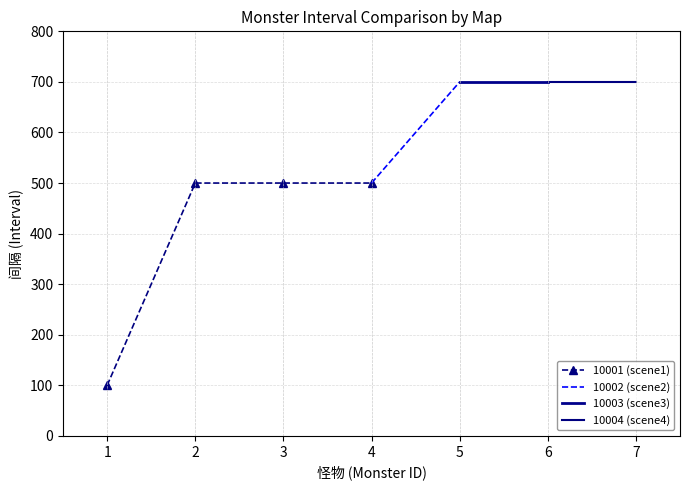

What are all the series names shown in the legend?

10001 (scene1), 10002 (scene2), 10003 (scene3), 10004 (scene4)